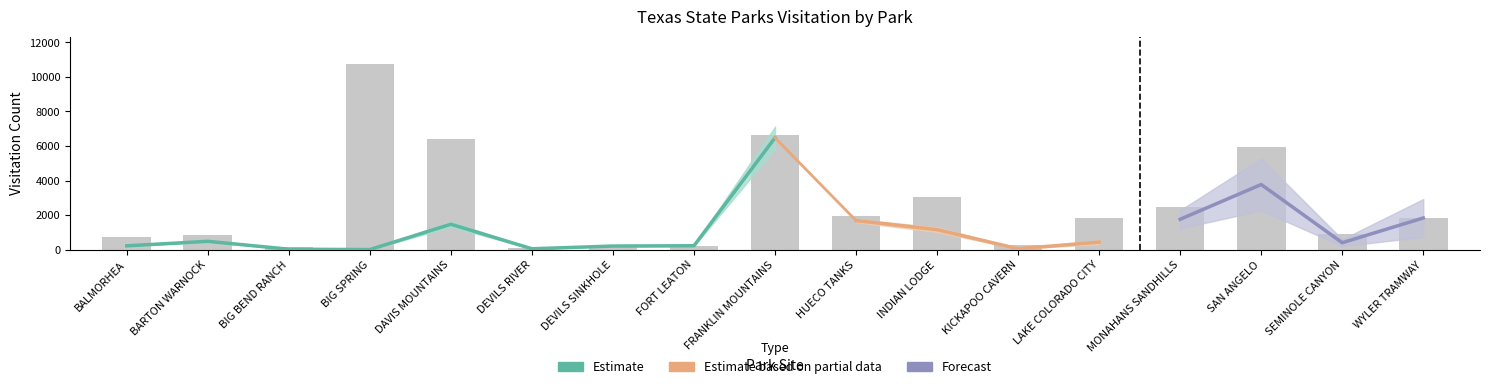

What position from the right is 16?

1